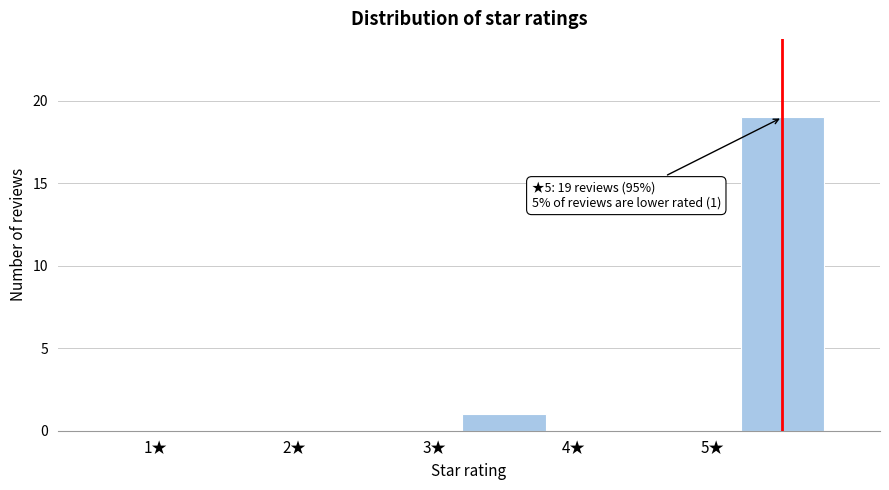

Which range on the x-axis has the tallest bar?

5 to 6